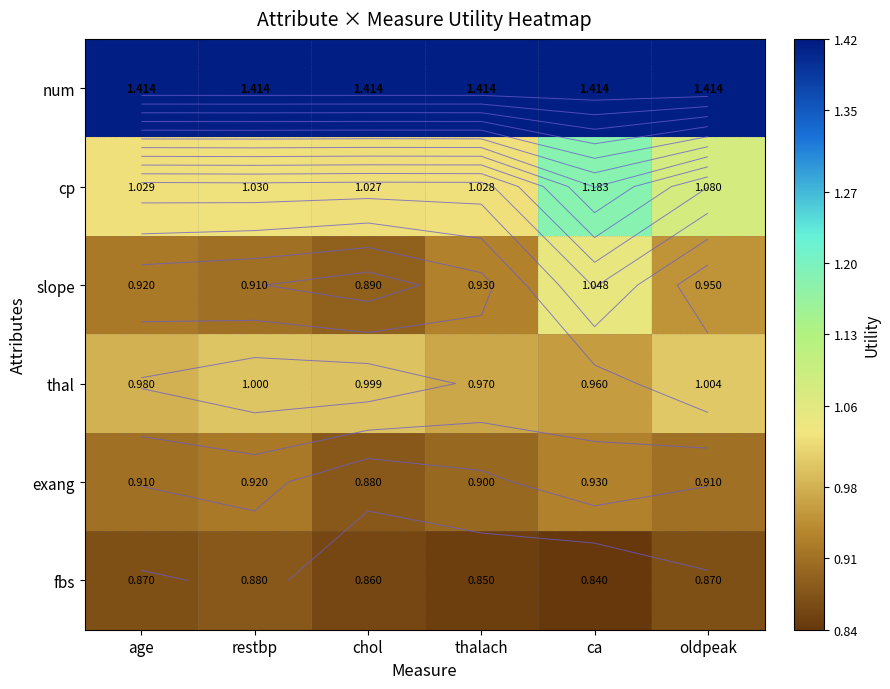

Is it true that thal equals 1.0 at restbp?

True